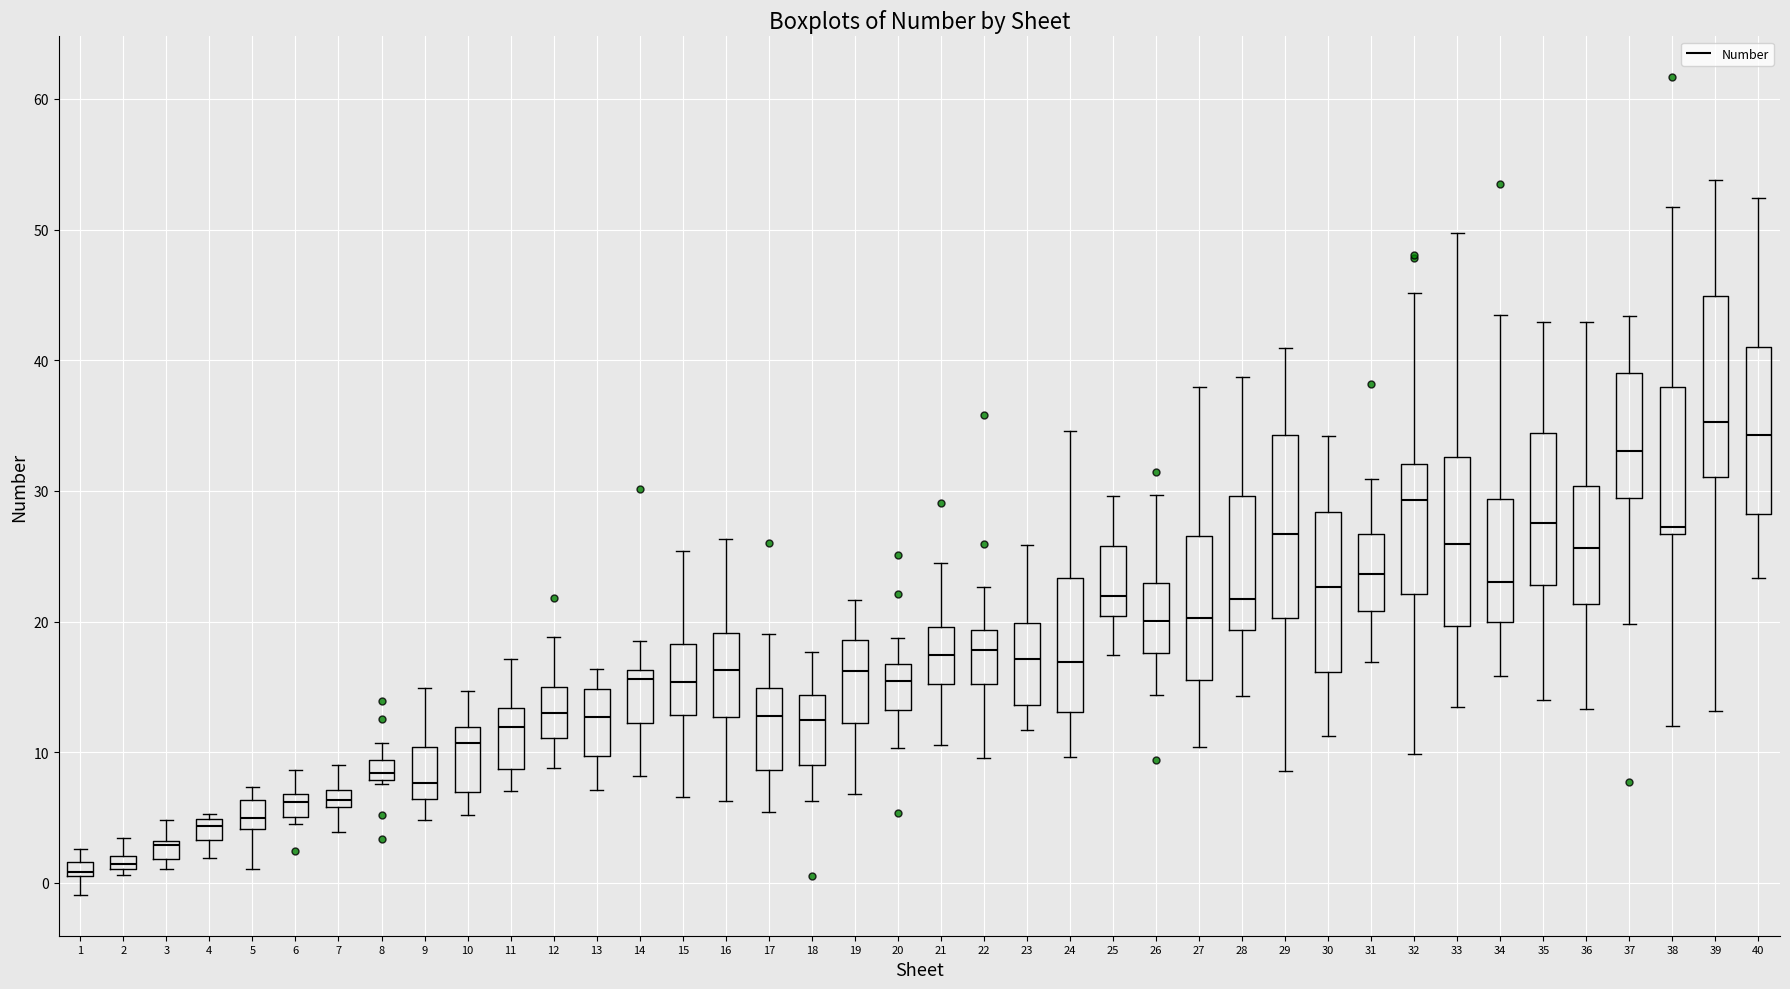

Where is the lower edge of the box at x = 2 on the y-axis? The values are not printed on the chart, so give them approximately, as read against the axis.

1